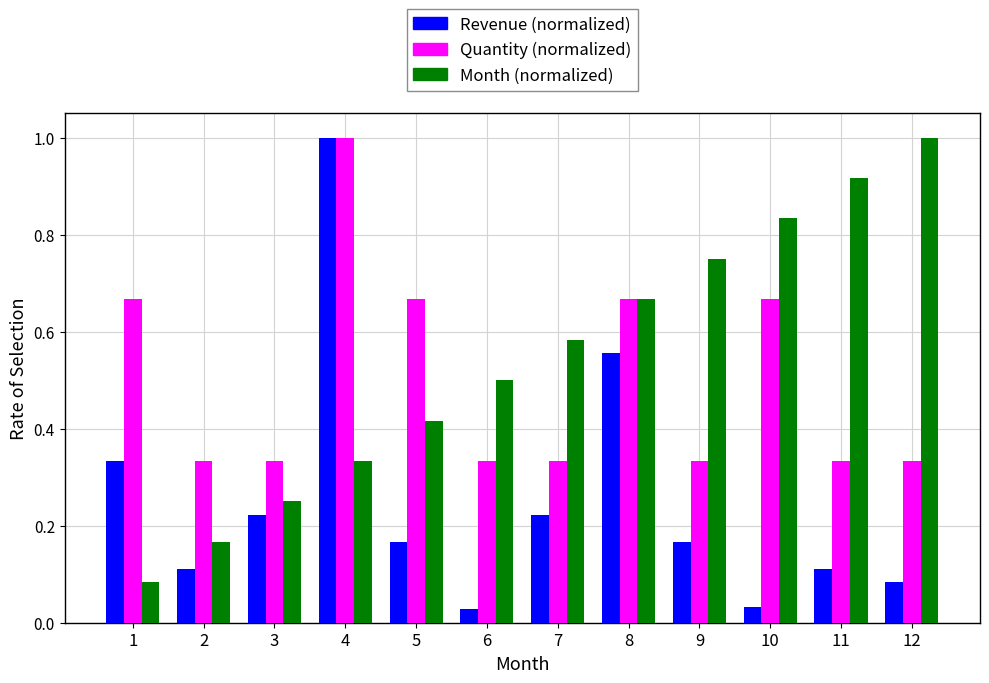

What is the highest value of the Quantity (normalized) series?

1.0